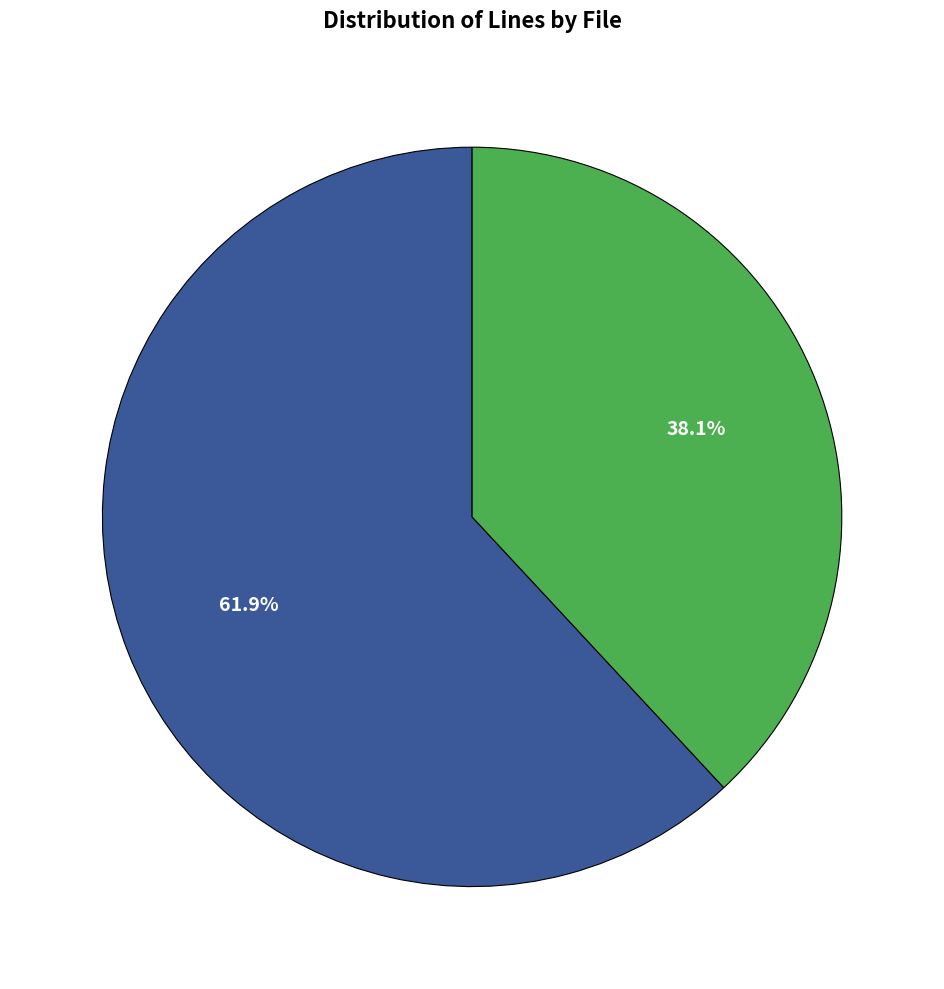

Count the number of slices in the pie.

2